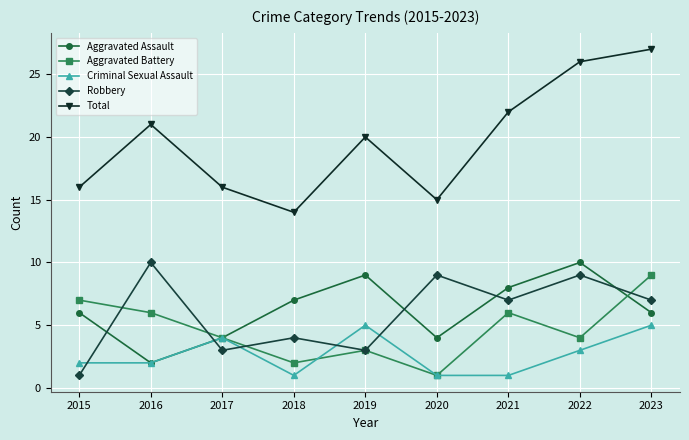

What is the value of the Total point at the 2nd from the left?

21